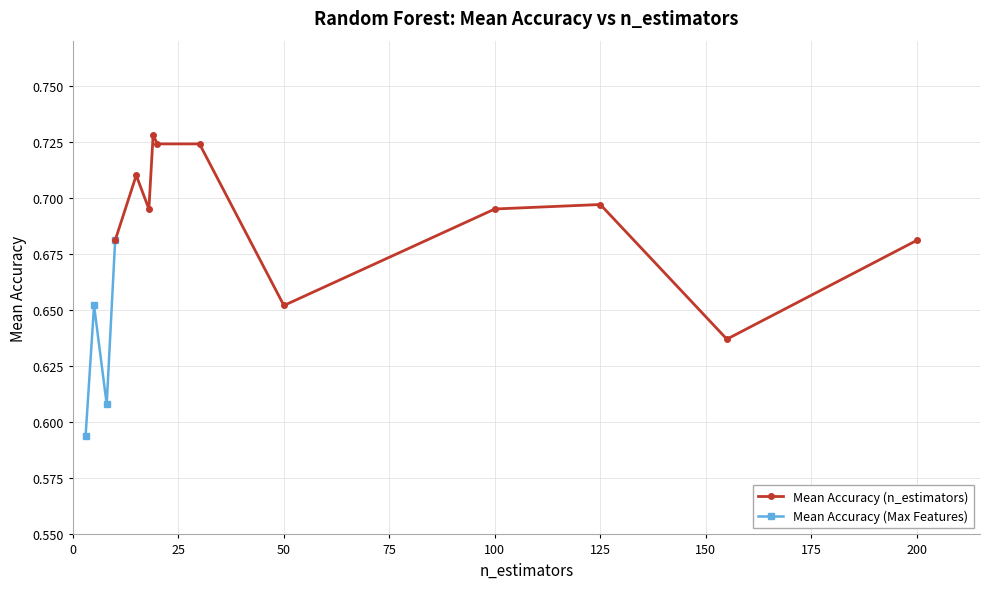

What is the greatest value displayed?

0.7